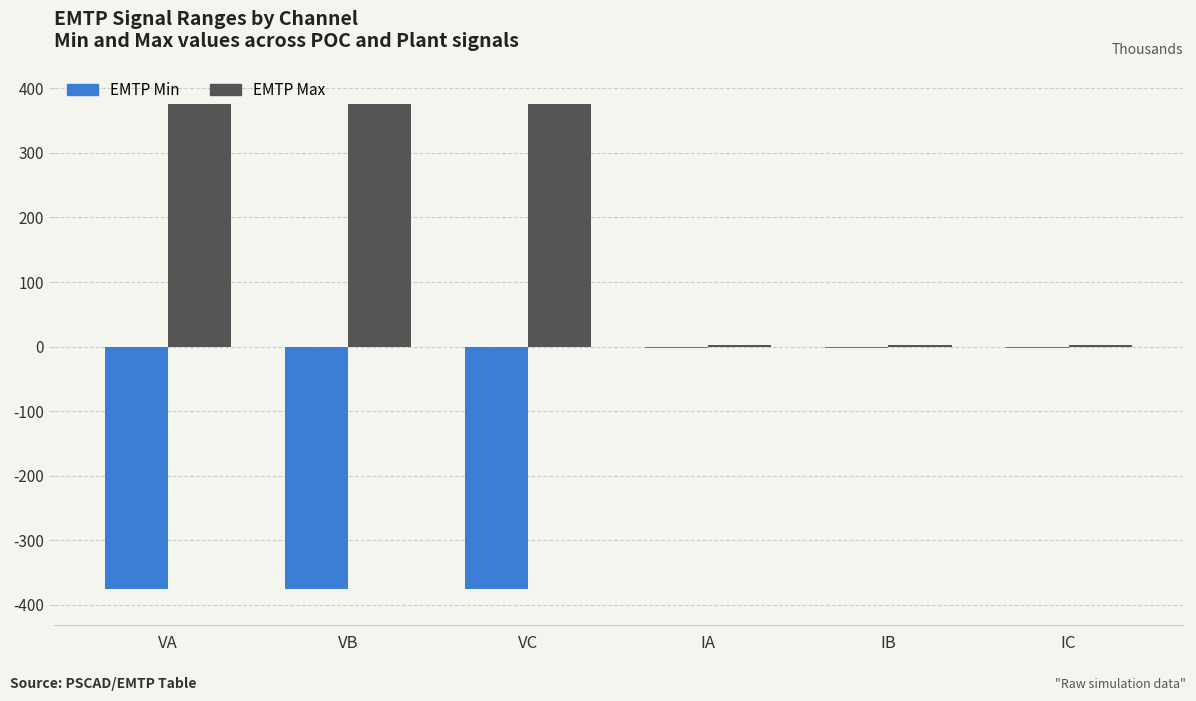

What is the maximum value for EMTP Max?

375.6